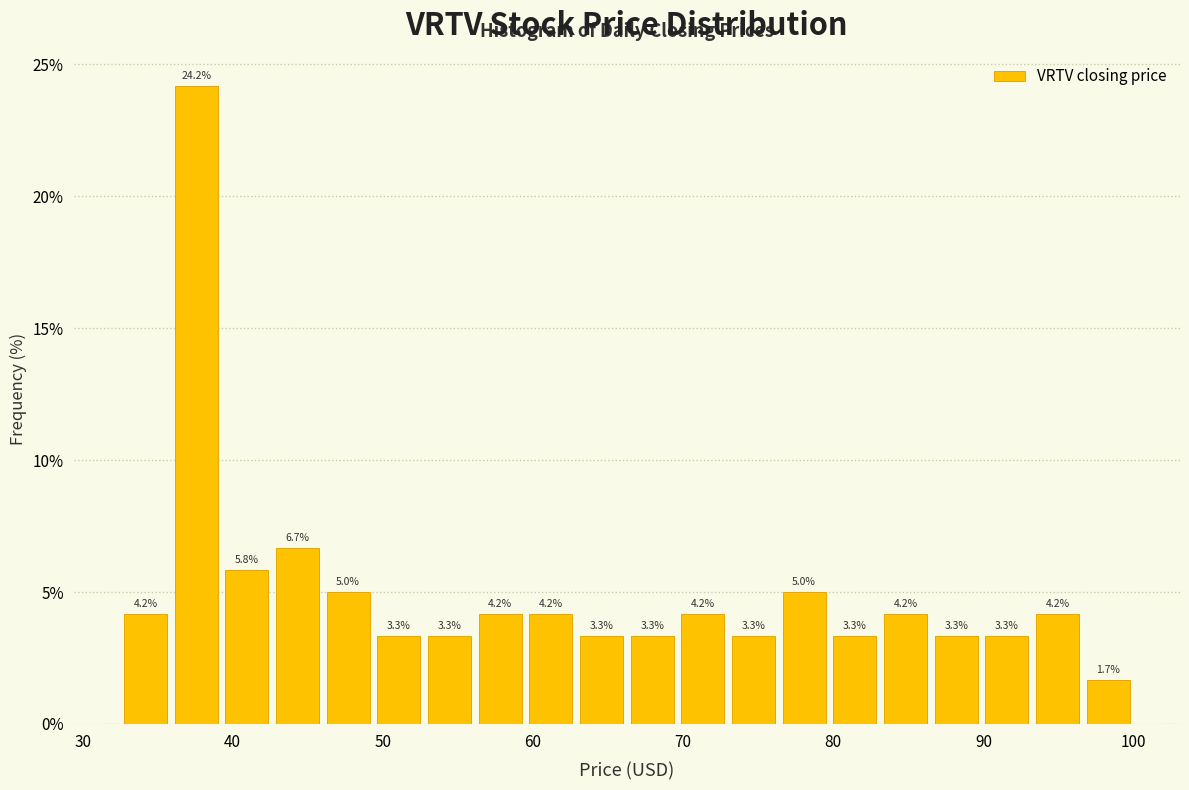

Around what value on the x-axis is the tallest bar? Give the approximate position of its centre, as read against the axis.

38